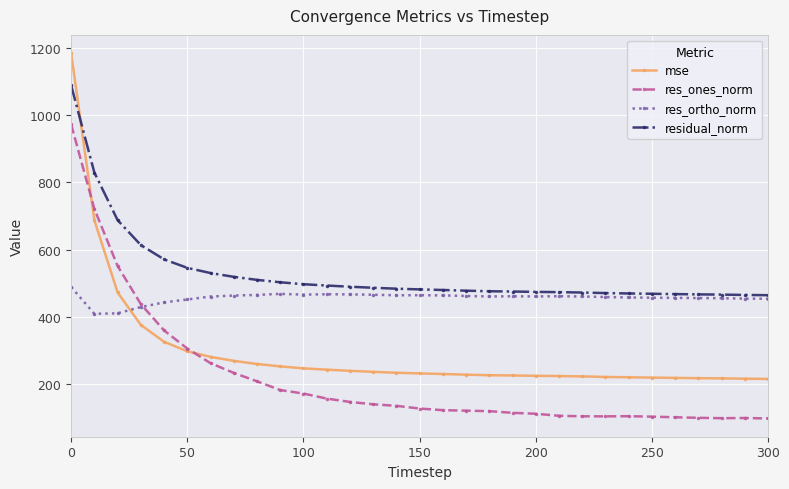

Which series has the largest total across all categories?

residual_norm